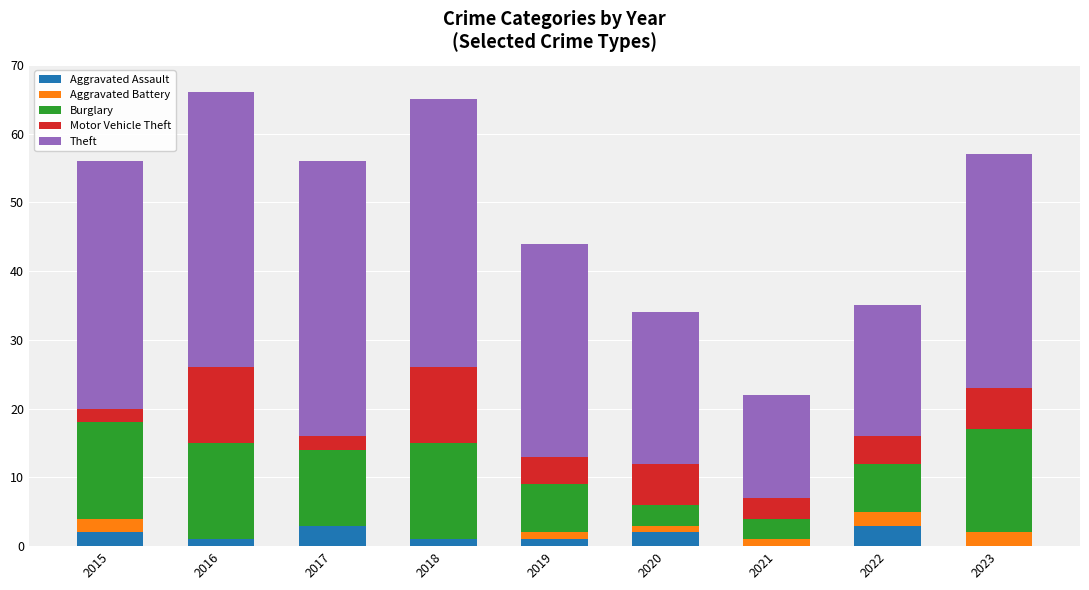

Does the chart contain stacked bars?

Yes